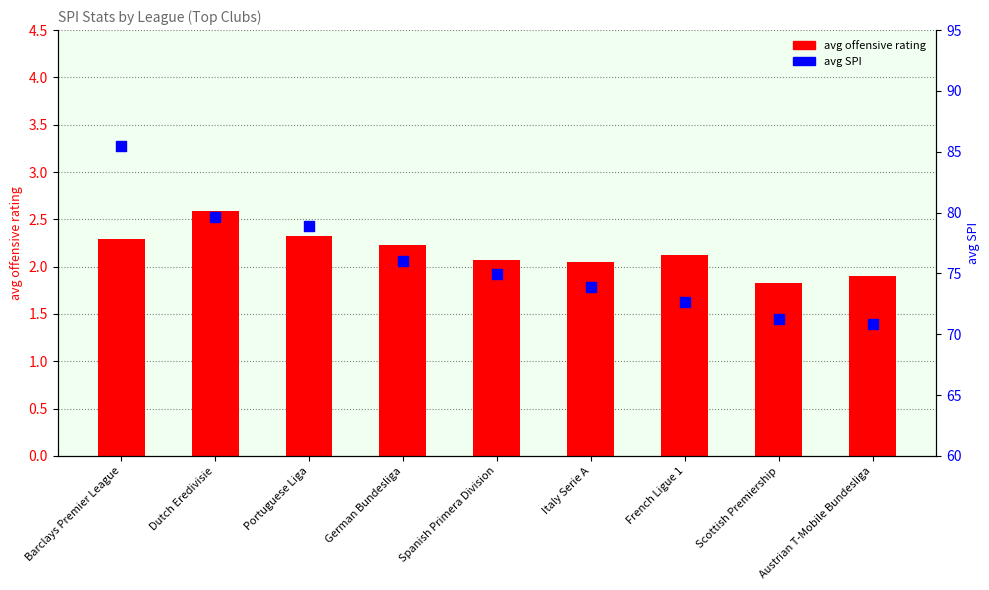

Is the value of avg offensive rating at Austrian T-Mobile Bundesliga greater than the value of avg SPI at German Bundesliga?

No